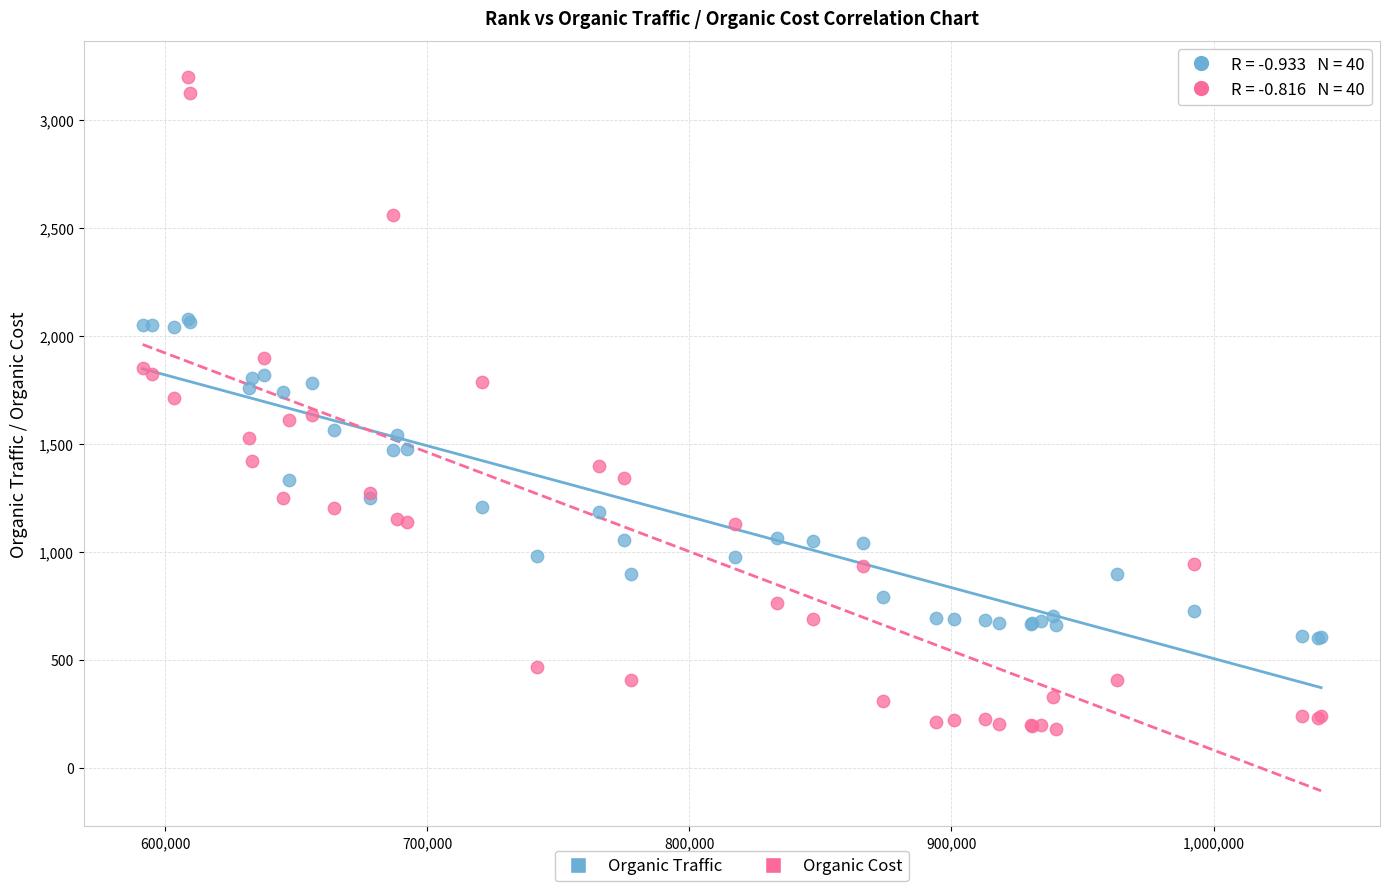

Which series has the widest spread of Y values?

Organic Cost